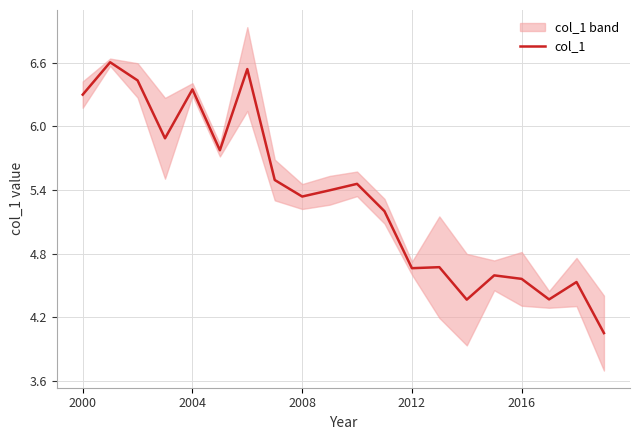

What value does the data have at 7?

5.5